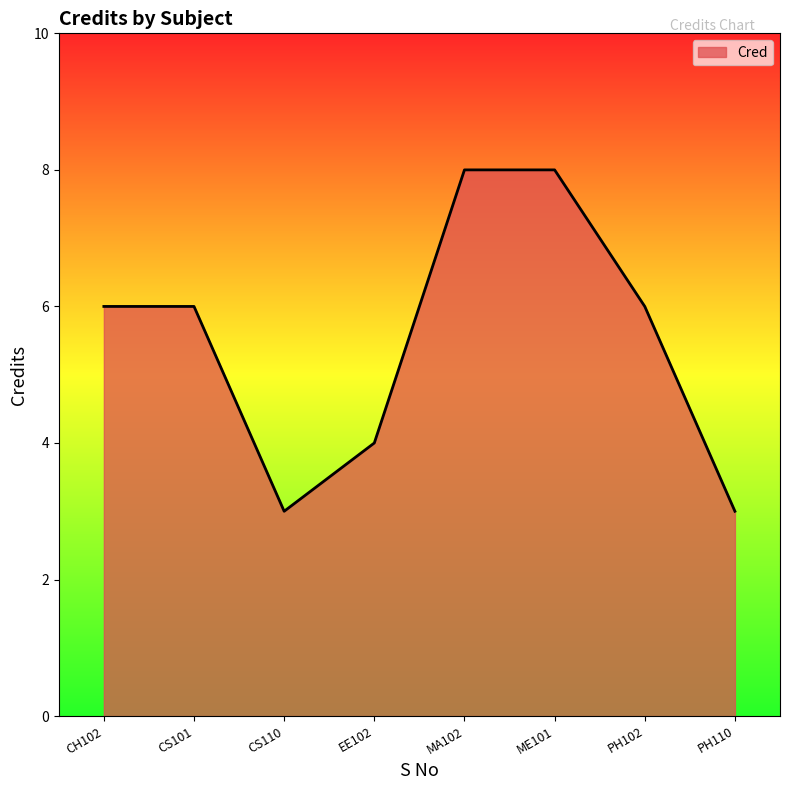

What is the difference between the values at CS110 and CS101?

3